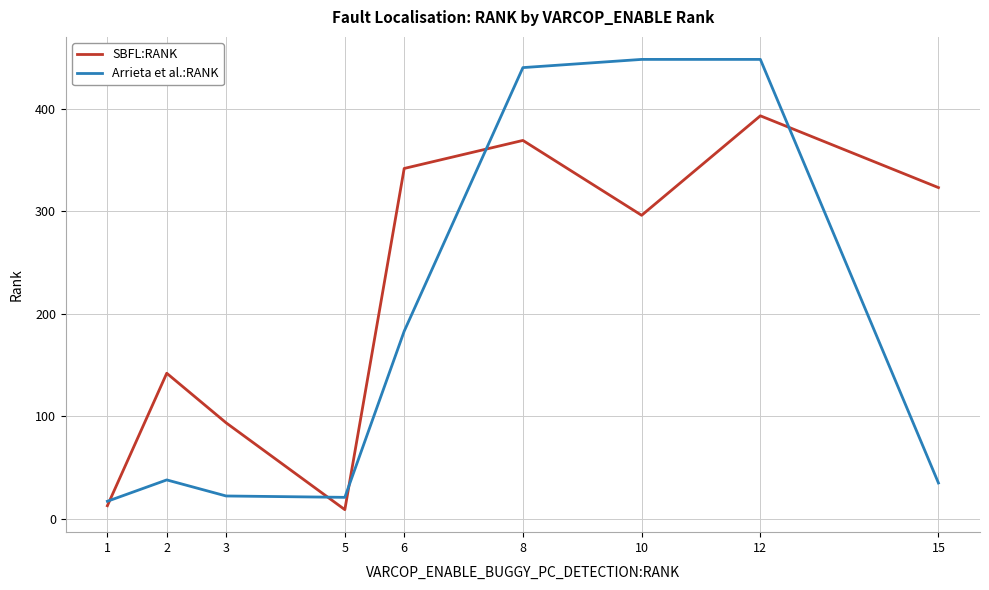

What is the spread (max minus min) of values at 6?

158.7